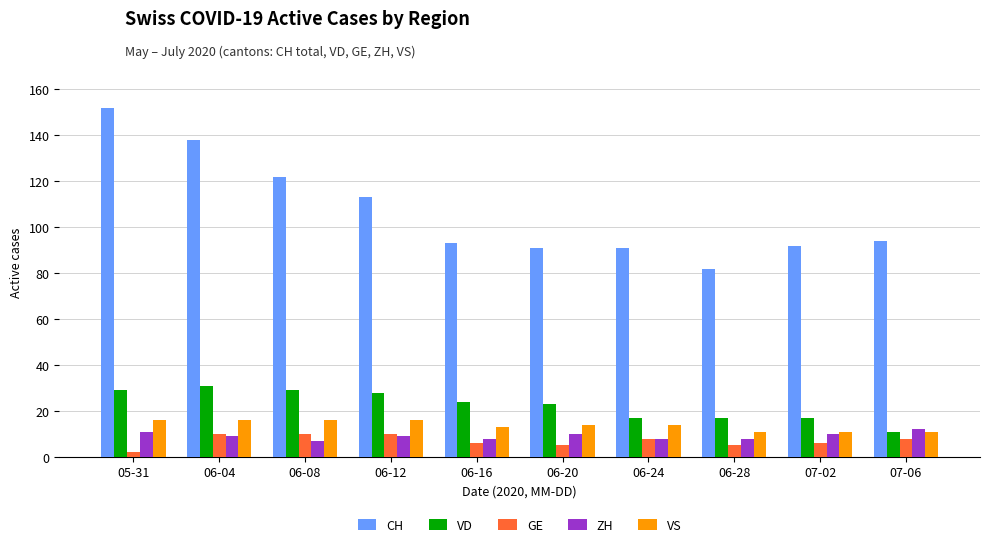

What is the total value across all series at 06-12?

176